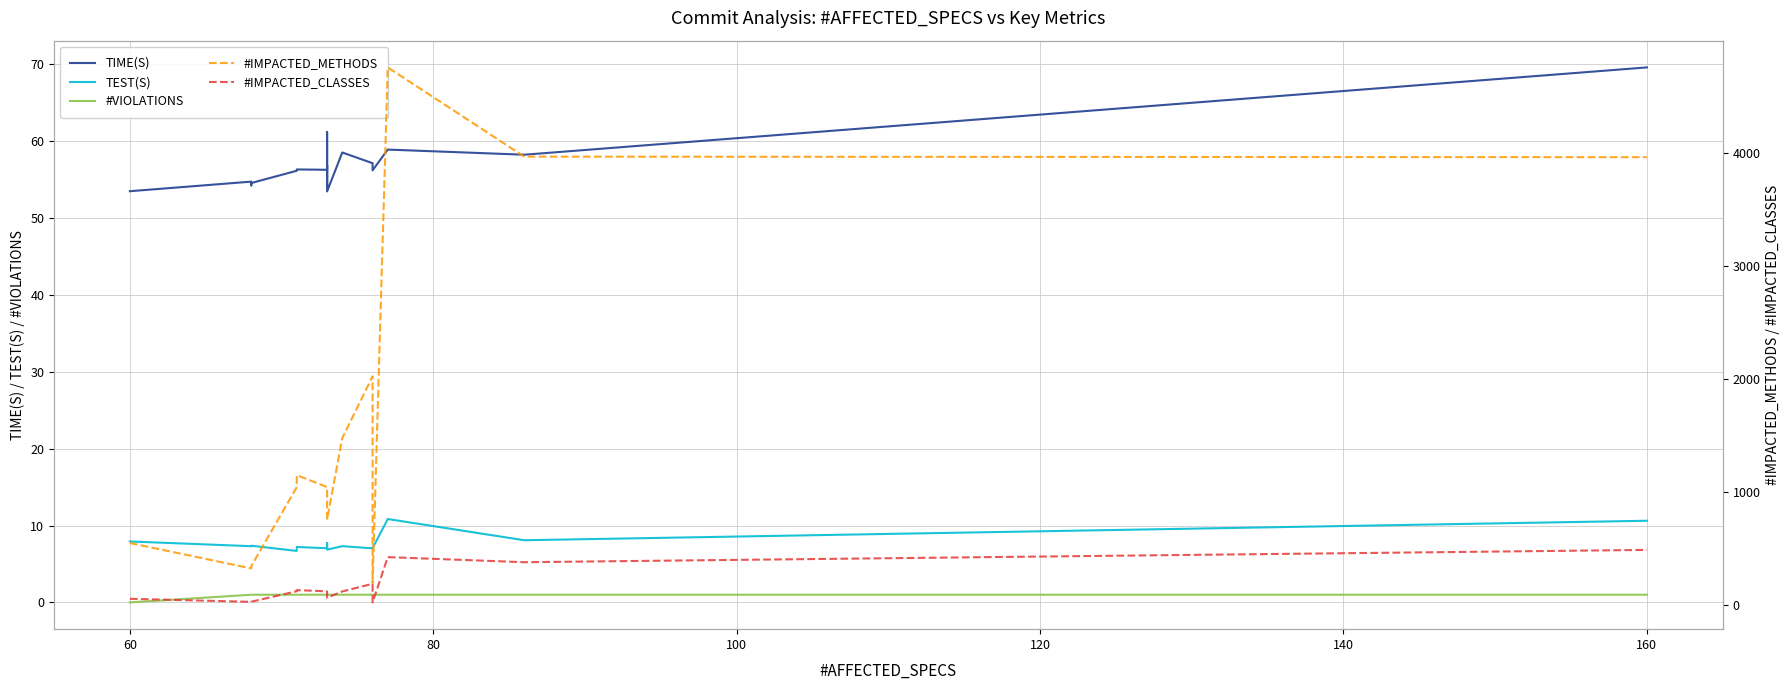

Is it true that #IMPACTED_METHODS equals 927.3 at 12?

False